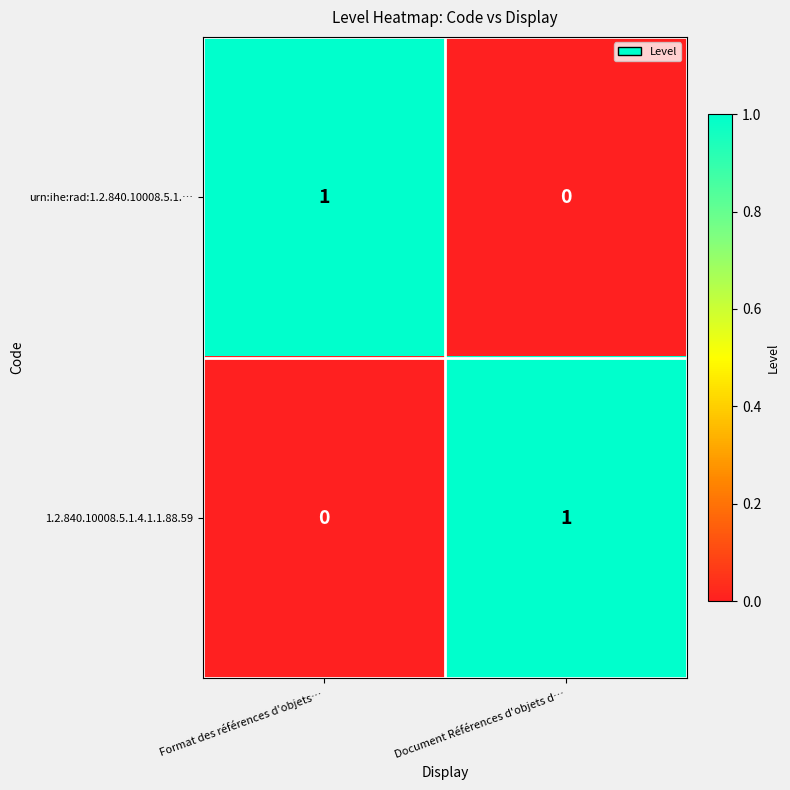

The value of urn:ihe:rad:1.2.840.10008.5.1.… at Document Références d'objets d… is 0. True or false?

True